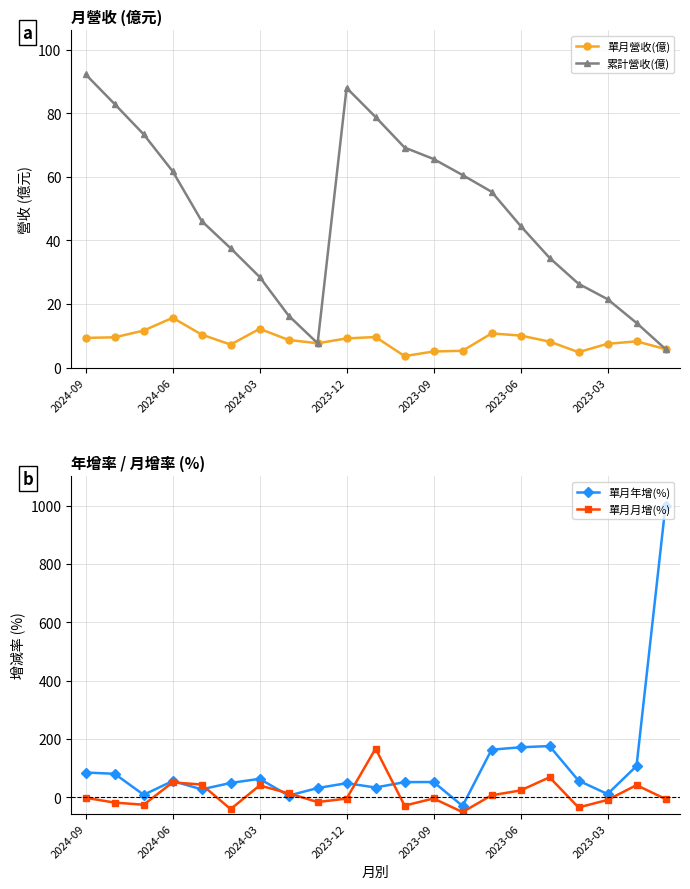

What is the average value of the 累計營收(億) series?

48.1